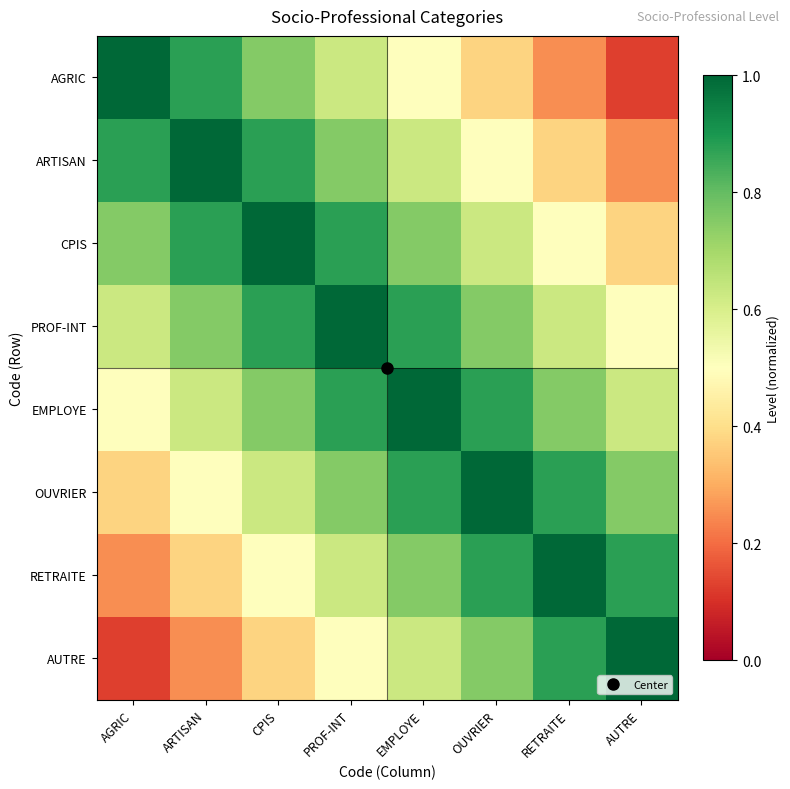

Which series has the largest total across all categories?

PROF-INT